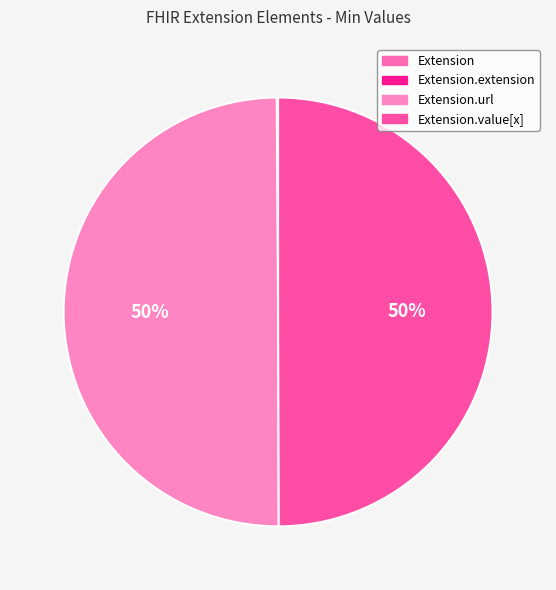

To the nearest percent, what is the combined percentage of Extension.extension and Extension.value[x]?

50%